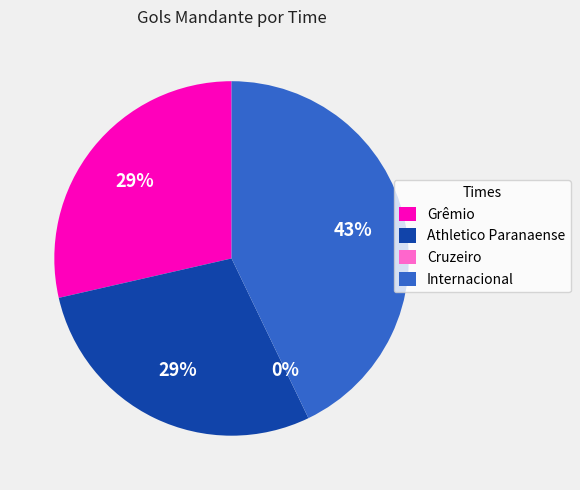

Is there a majority slice in this chart?

No